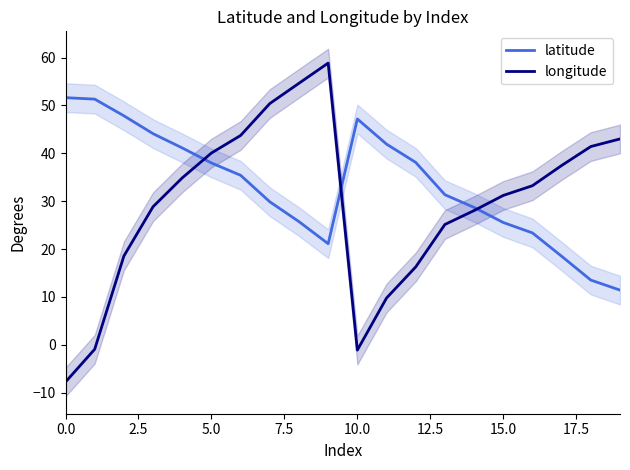

What is the minimum value for latitude?

11.4